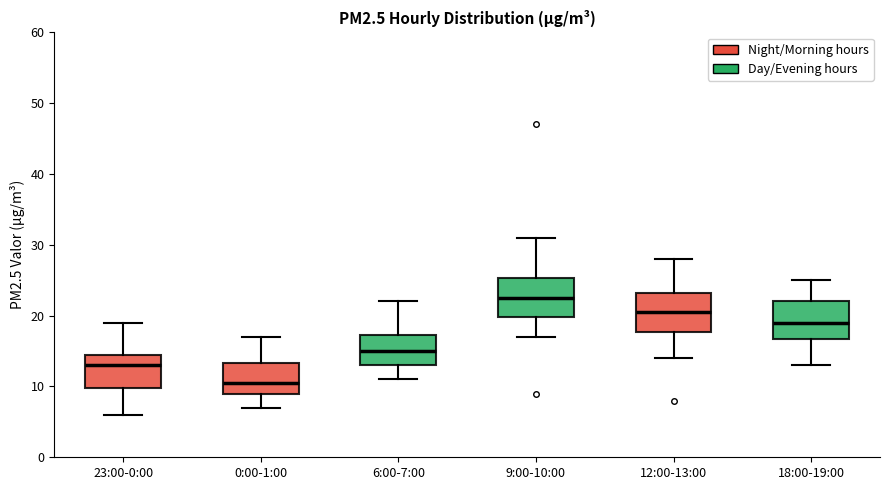

Reading left to right, read every box against the y-axis: the position of its median line, the range the box covers, and the ends of its whiskers. The values are not printed on the chart, so give them approximately, as read against the axis.

23:00-0:00: median 13, box 10 to 15, whiskers 6 to 19
0:00-1:00: median 11, box 9 to 13, whiskers 7 to 17
6:00-7:00: median 15, box 13 to 17, whiskers 11 to 22
9:00-10:00: median 23, box 20 to 25, whiskers 17 to 31
12:00-13:00: median 21, box 18 to 23, whiskers 14 to 28
18:00-19:00: median 19, box 17 to 22, whiskers 13 to 25